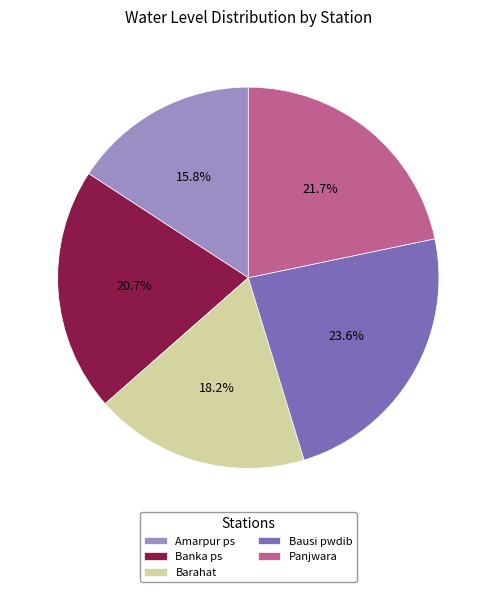

Which slice is the largest?

Bausi pwdib